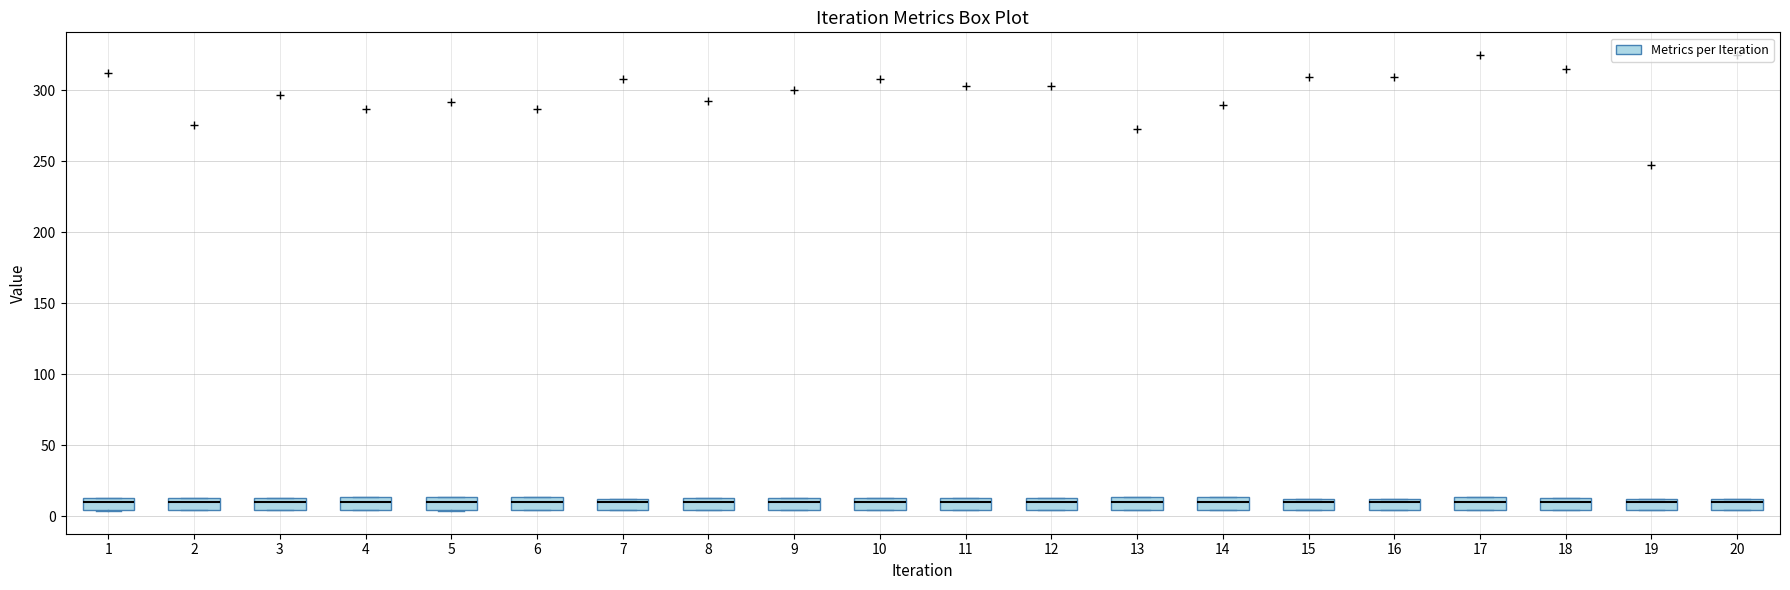

Where is the upper edge of the box at x = 13 on the y-axis? The values are not printed on the chart, so give them approximately, as read against the axis.

15